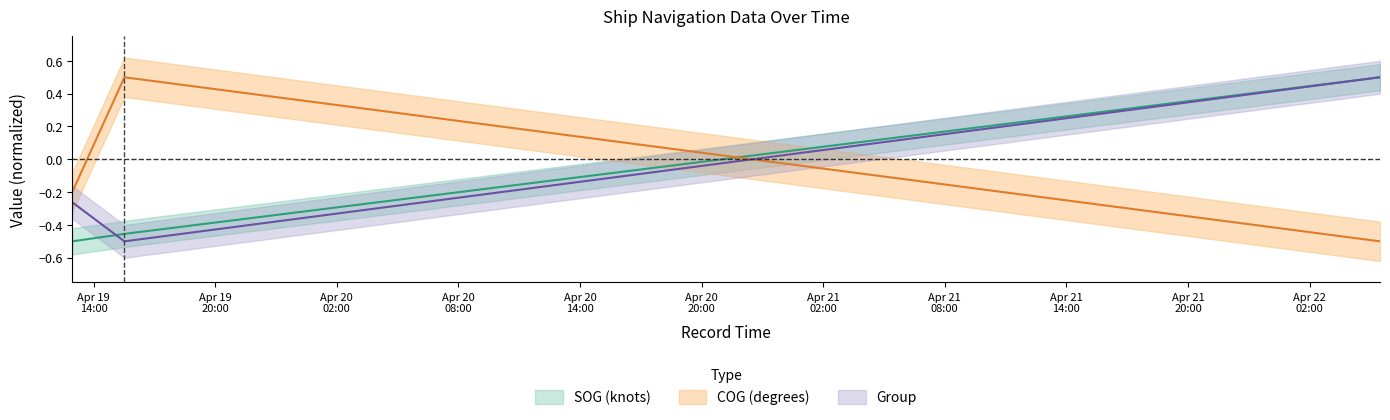

What is the average value of the group_norm series?

-0.1